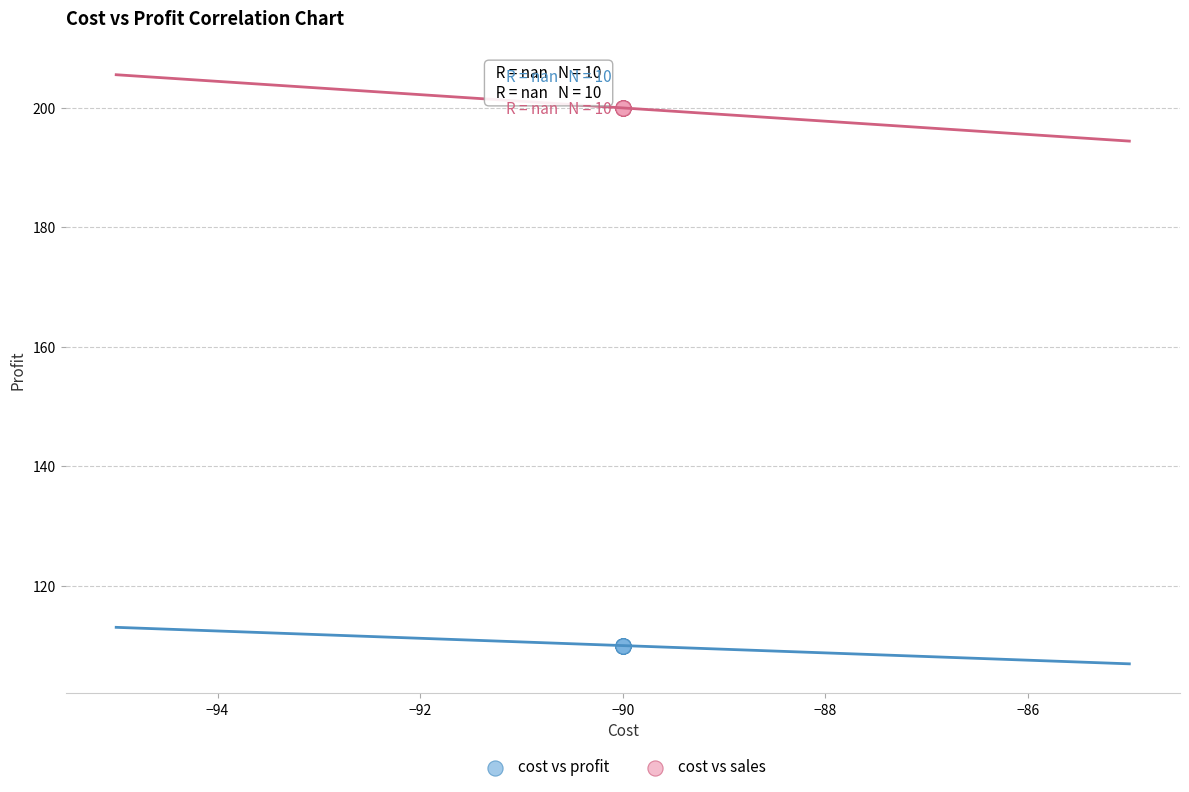

Which series reaches the minimum Y coordinate?

cost vs profit